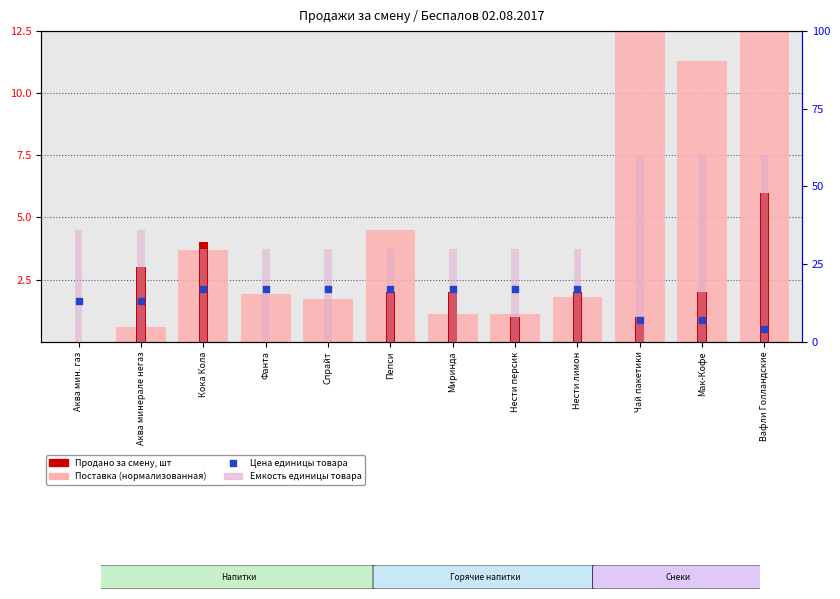

At which category is the sum across all series the highest?

Вафли Голландские